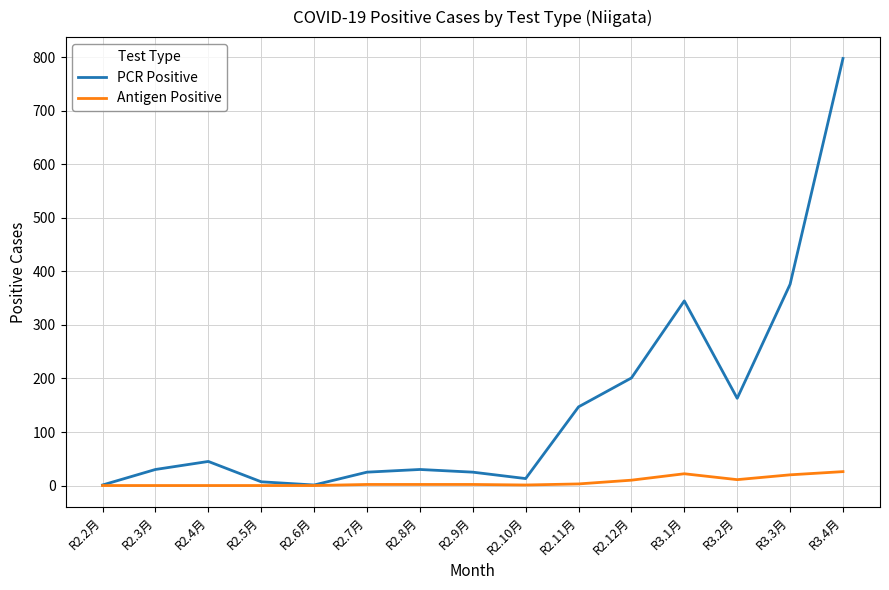

At which category does the chart reach its peak across all series?

R3.4月